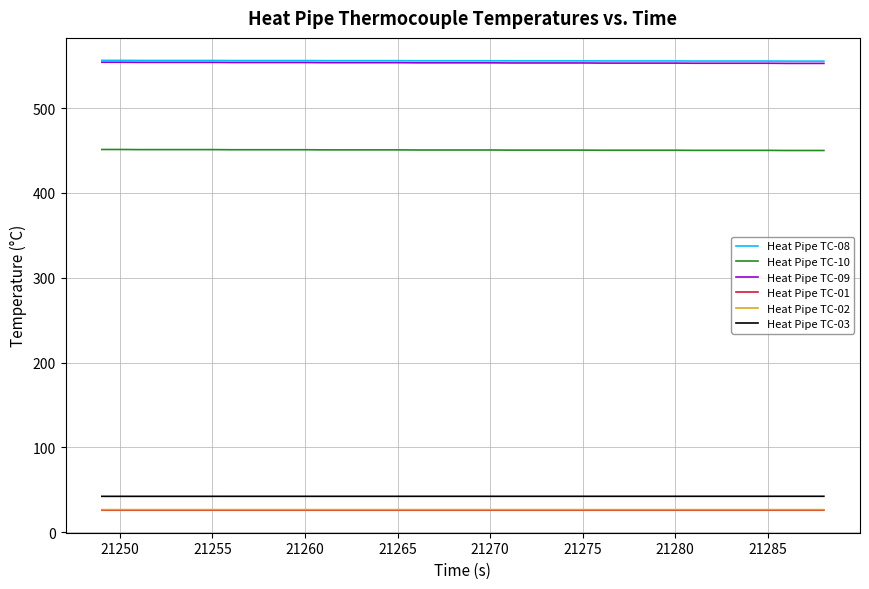

True or false: Heat Pipe TC-08 and Heat Pipe TC-01 cross at least once.

False